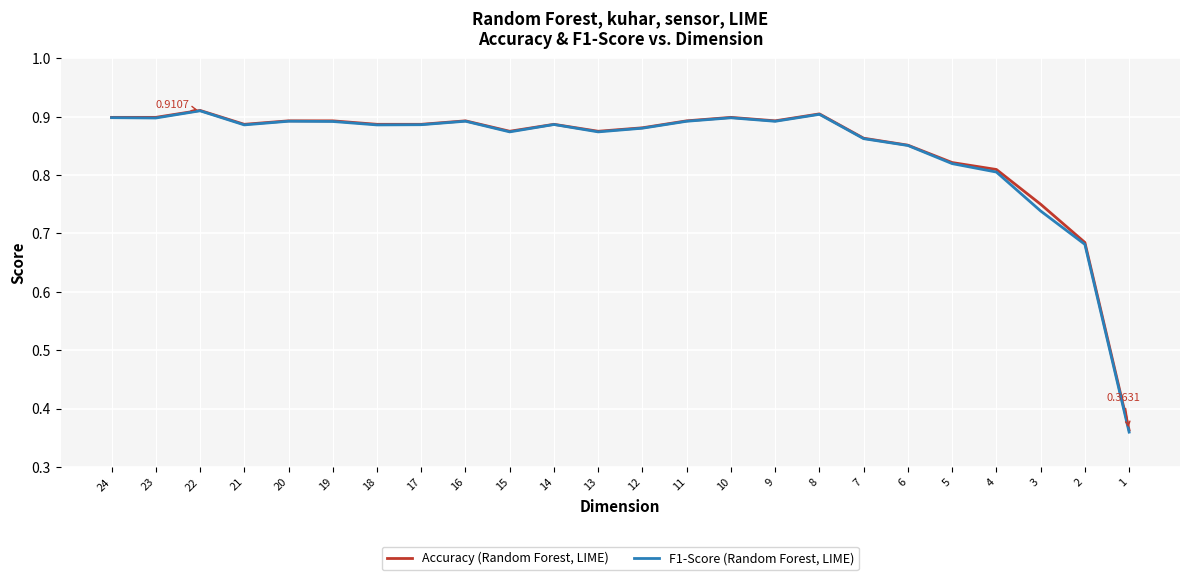

The F1-Score (Random Forest, LIME) series shows 0.9 at 22. True or false?

True